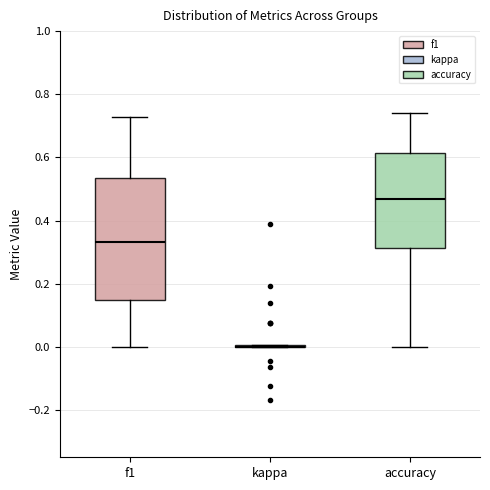

Reading left to right, transcribe this box plot: for each box, give where its median line is, the range the box spans, and where its two whiskers end, as read against the y-axis. The values are not printed on the chart, so give them approximately, as read against the axis.

f1: median 0.34, box 0.14 to 0.54, whiskers 0.00 to 0.72
kappa: box collapsed to a line at 0.00, whiskers 0.00 to 0.00
accuracy: median 0.46, box 0.32 to 0.62, whiskers 0.00 to 0.74